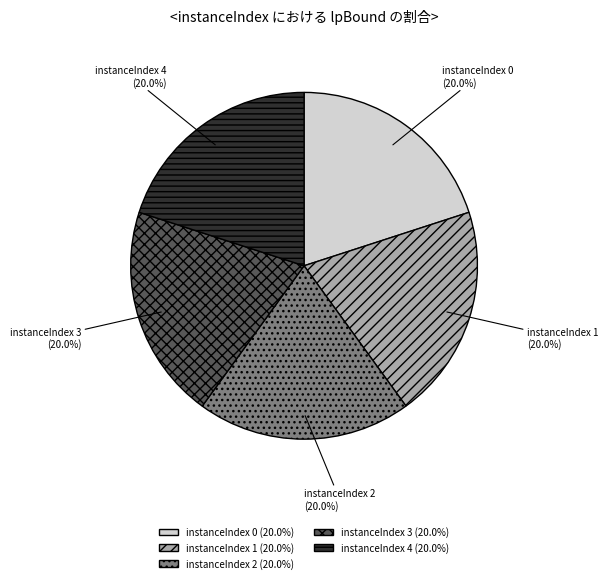

Approximately how many times larger is the value at instanceIndex 1 compared to instanceIndex 4?

1.0